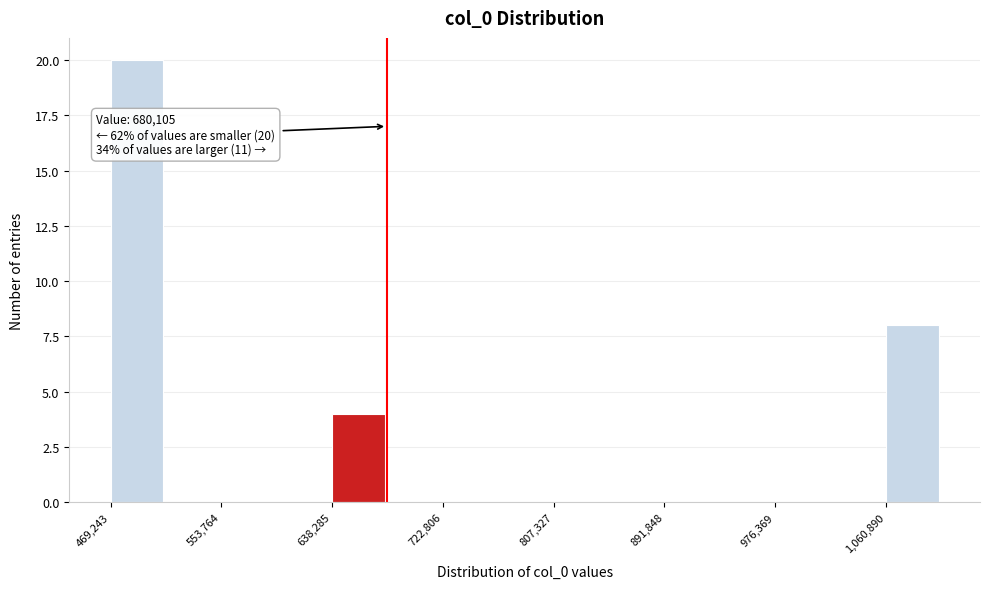

Which range on the x-axis has the tallest bar?

470000 to 510000